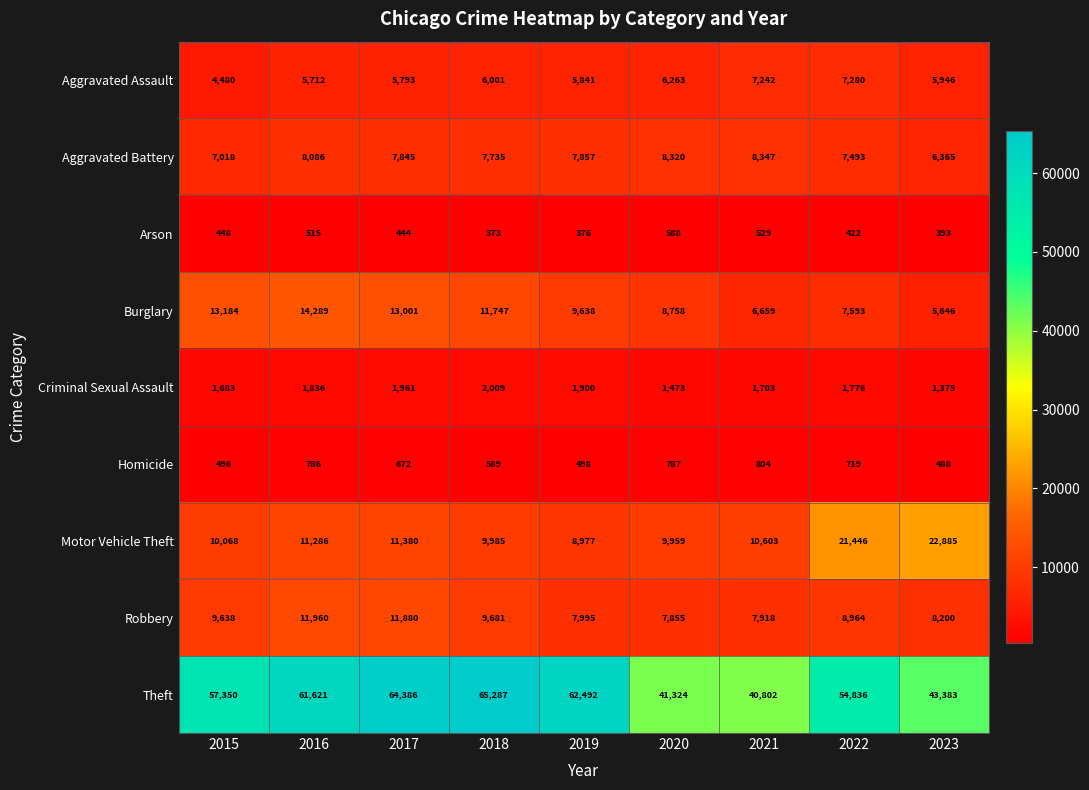

List the series in order of their peak value, lowest first.

Arson, Homicide, Criminal Sexual Assault, Aggravated Assault, Aggravated Battery, Robbery, Burglary, Motor Vehicle Theft, Theft